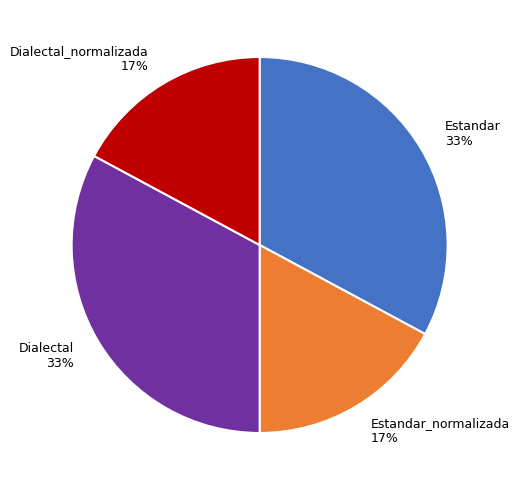

Is Dialectal_normalizada 17% the majority of the pie?

No